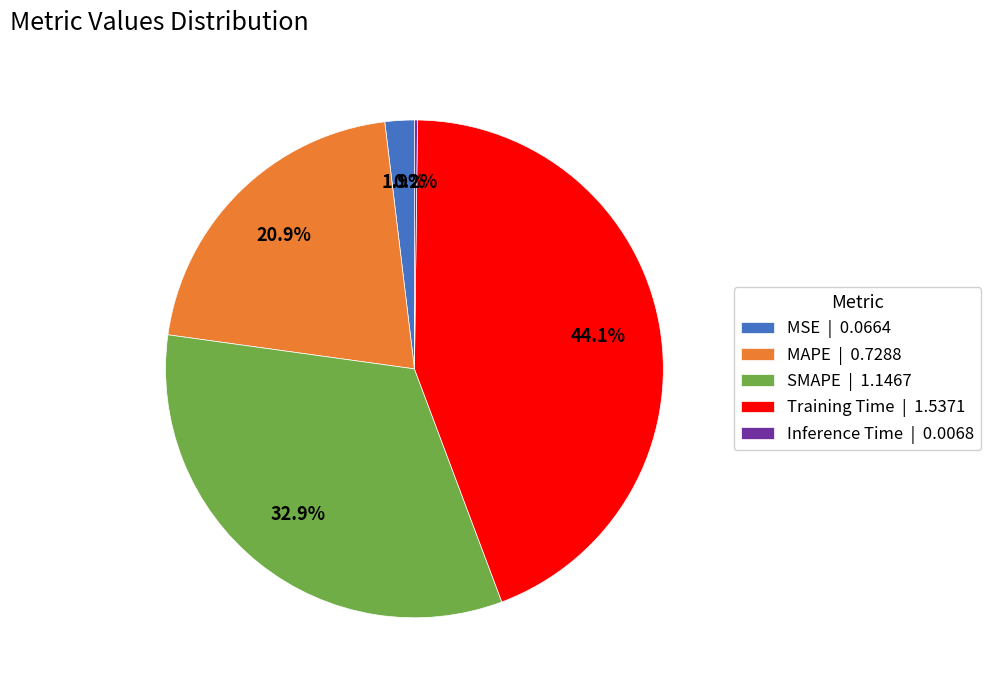

Is there any slice that represents more than half of the pie?

No